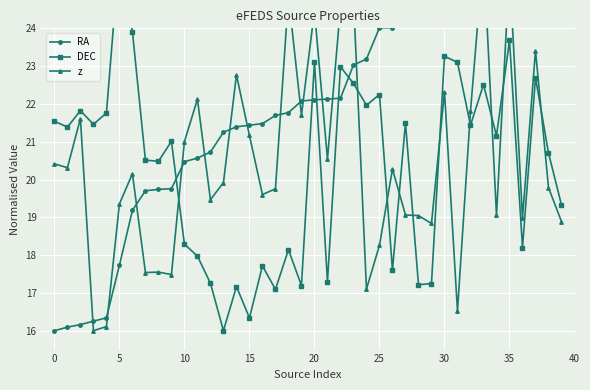

What is the minimum value shown in the chart?

16.0